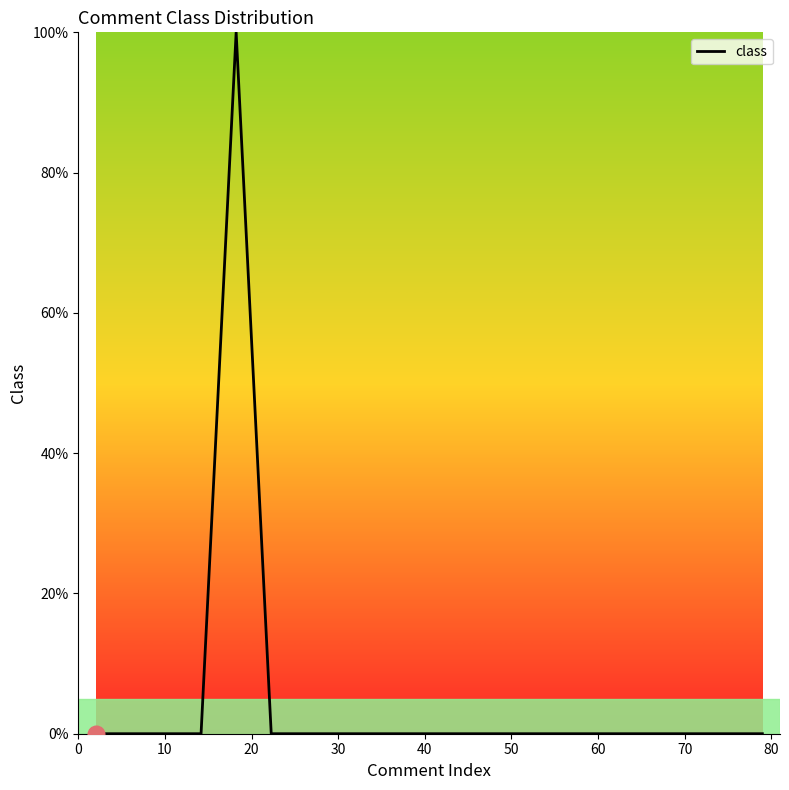

Count the number of data series in this chart.

1